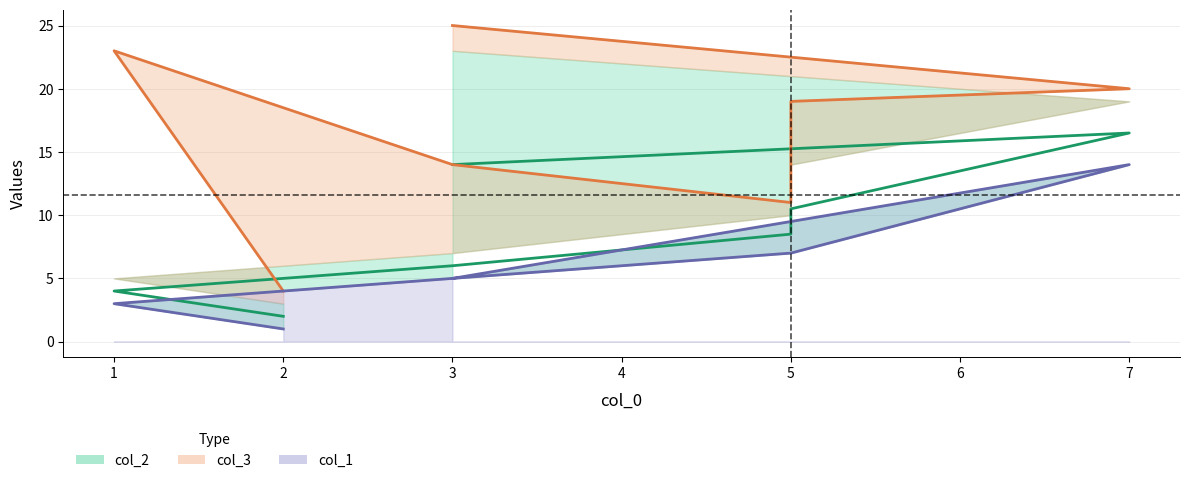

True or false: col_3 and col_1 cross at least once.

False